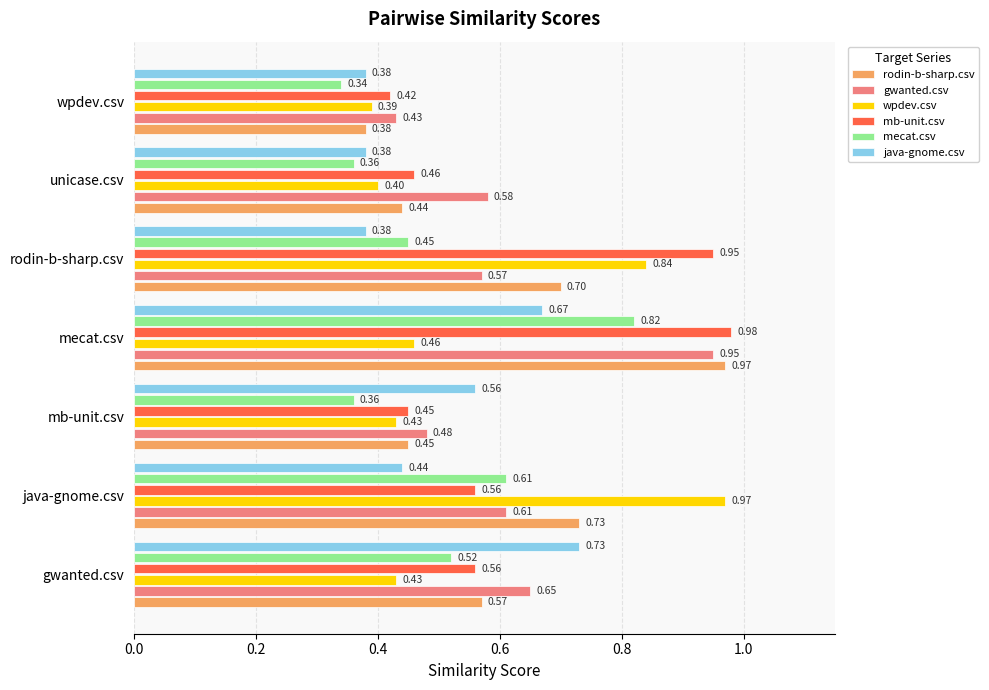

Which series changed the most between rodin-b-sharp.csv and unicase.csv?

mb-unit.csv